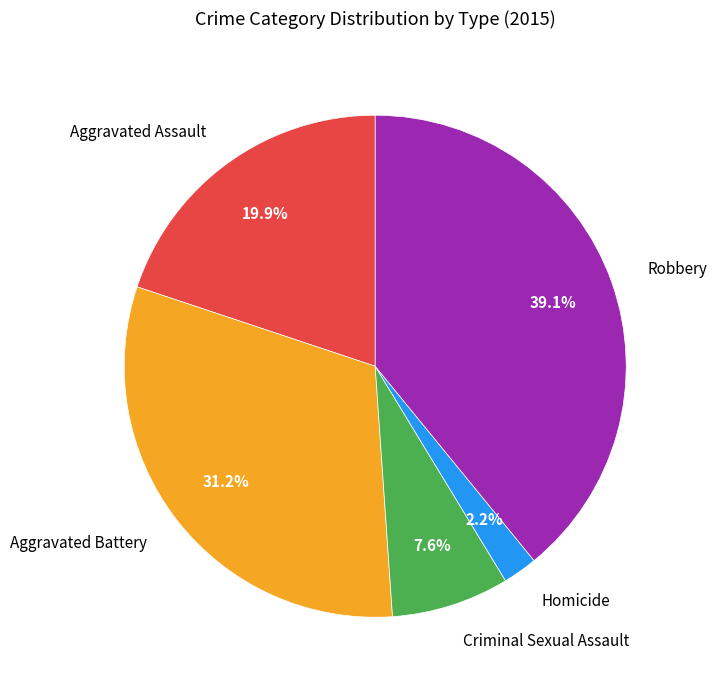

Is it true that Robbery is 39% of the pie?

True